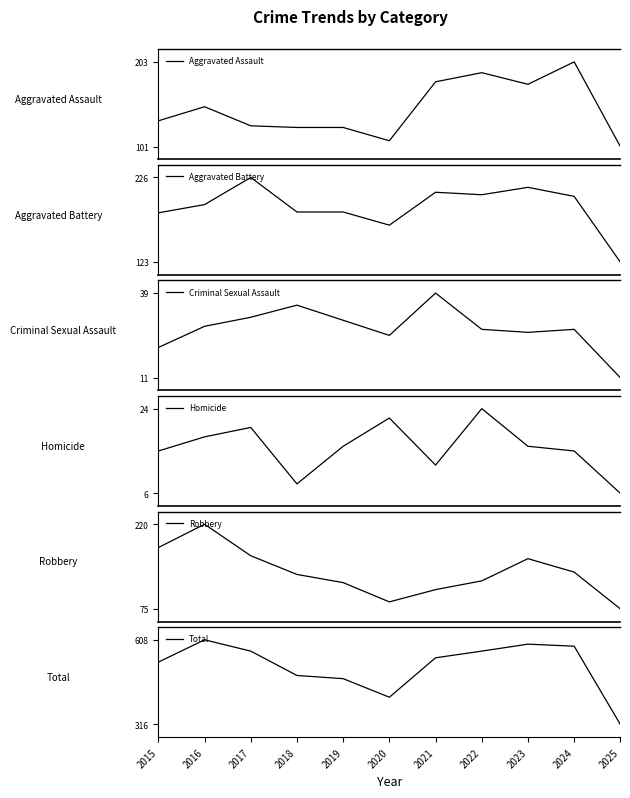

Which category has the highest value across all series?

2016